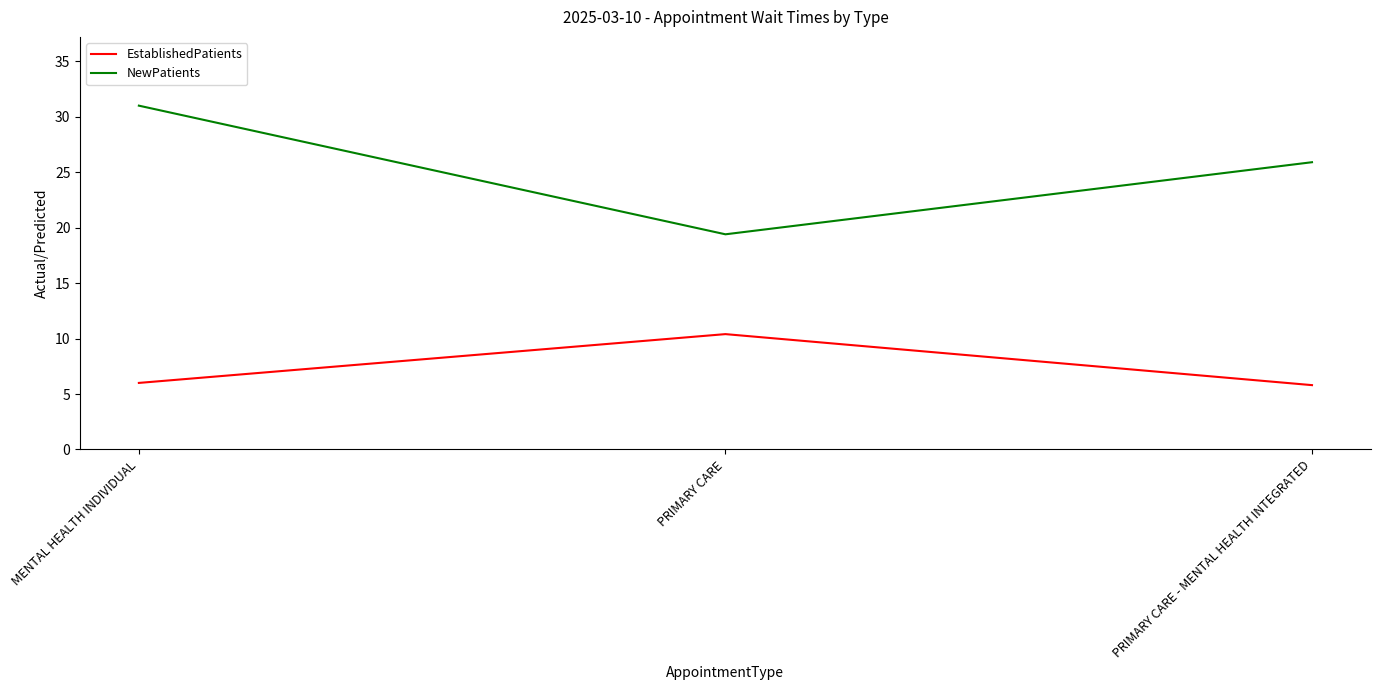

Reading left to right, what are all the values shown in this chart?

EstablishedPatients: MENTAL HEALTH INDIVIDUAL=6.0	PRIMARY CARE=10.4	PRIMARY CARE - MENTAL HEALTH INTEGRATED=5.8
NewPatients: MENTAL HEALTH INDIVIDUAL=31.0	PRIMARY CARE=19.4	PRIMARY CARE - MENTAL HEALTH INTEGRATED=25.9